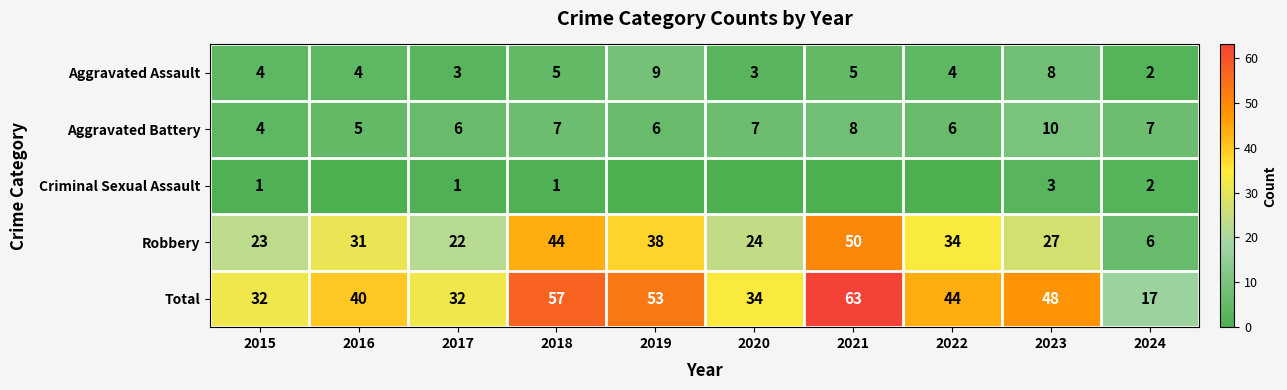

What is the minimum value for Aggravated Assault?

2